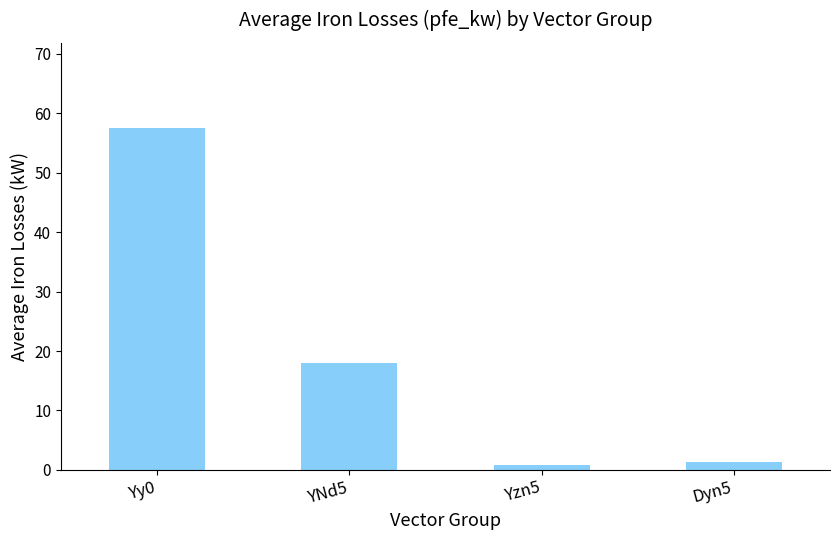

How many data points does each series have?

4